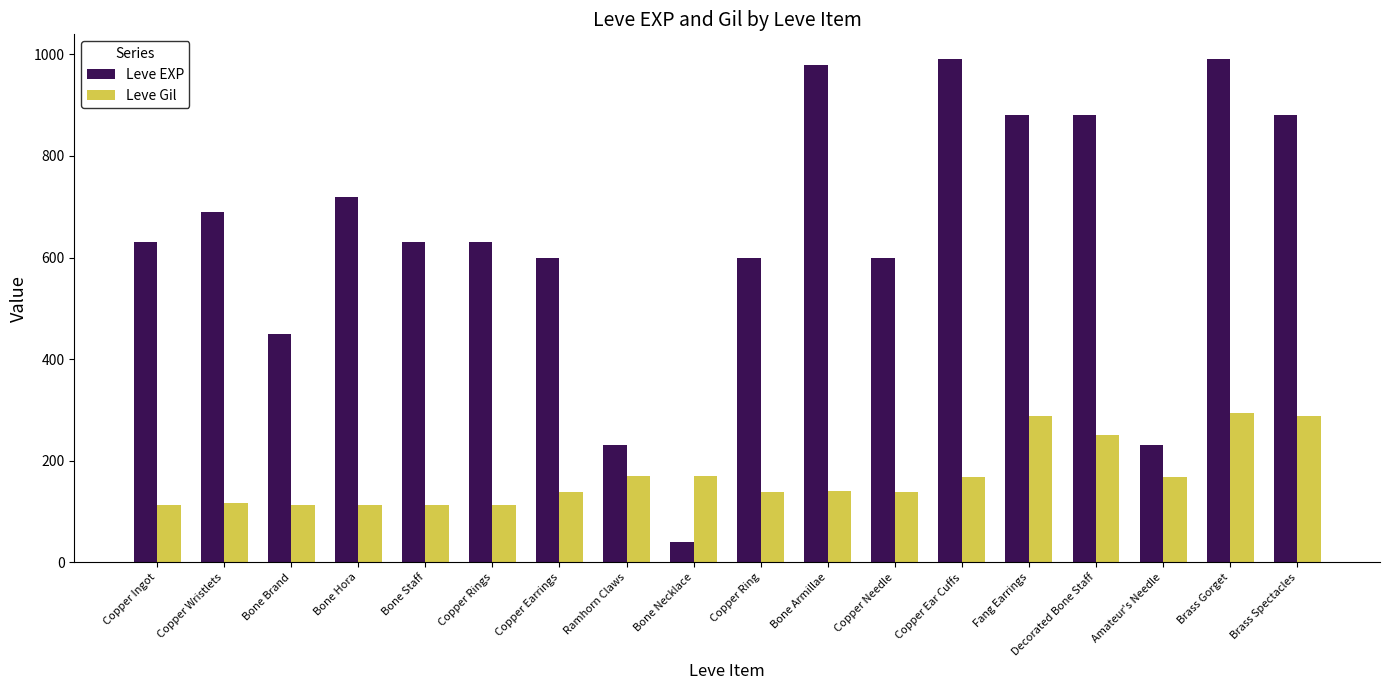

What is the difference between the maximum and second lowest values in the Leve Gil series?

181